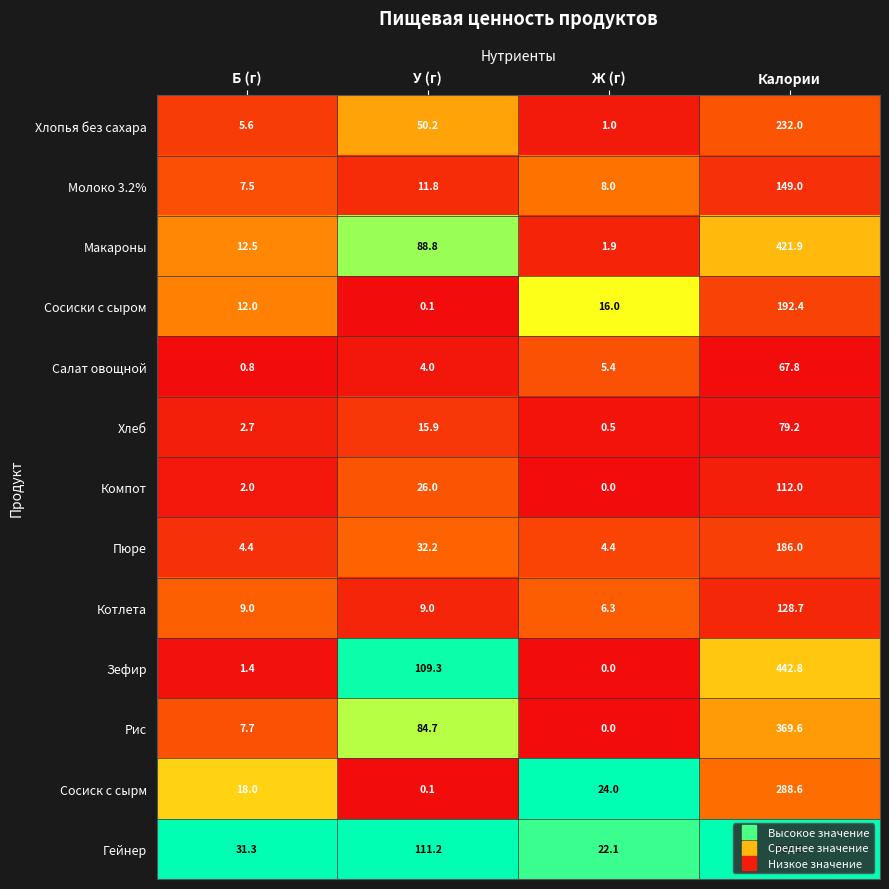

Rank the series by their maximum value, from highest to lowest.

Гейнер, Зефир, Макароны, Рис, Сосиск с сырм, Хлопья без сахара, Сосиски с сыром, Пюре, Молоко 3.2%, Котлета, Компот, Хлеб, Салат овощной